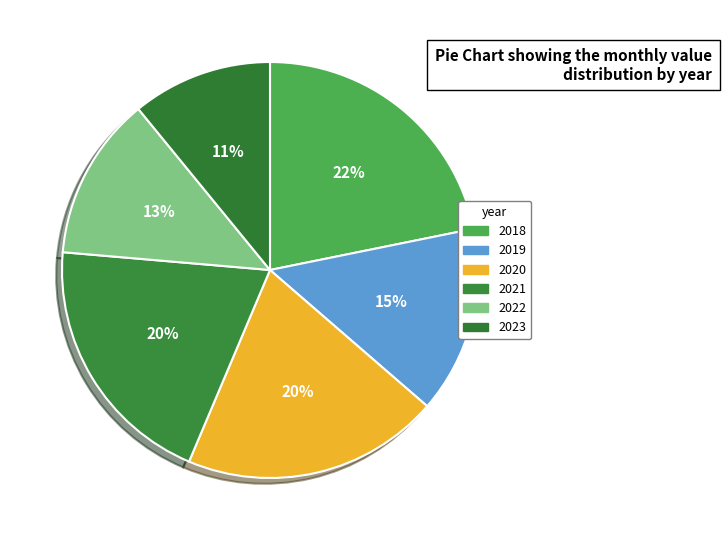

To the nearest percent, what is the difference between the 2019 and 2018 slice percentages?

7%